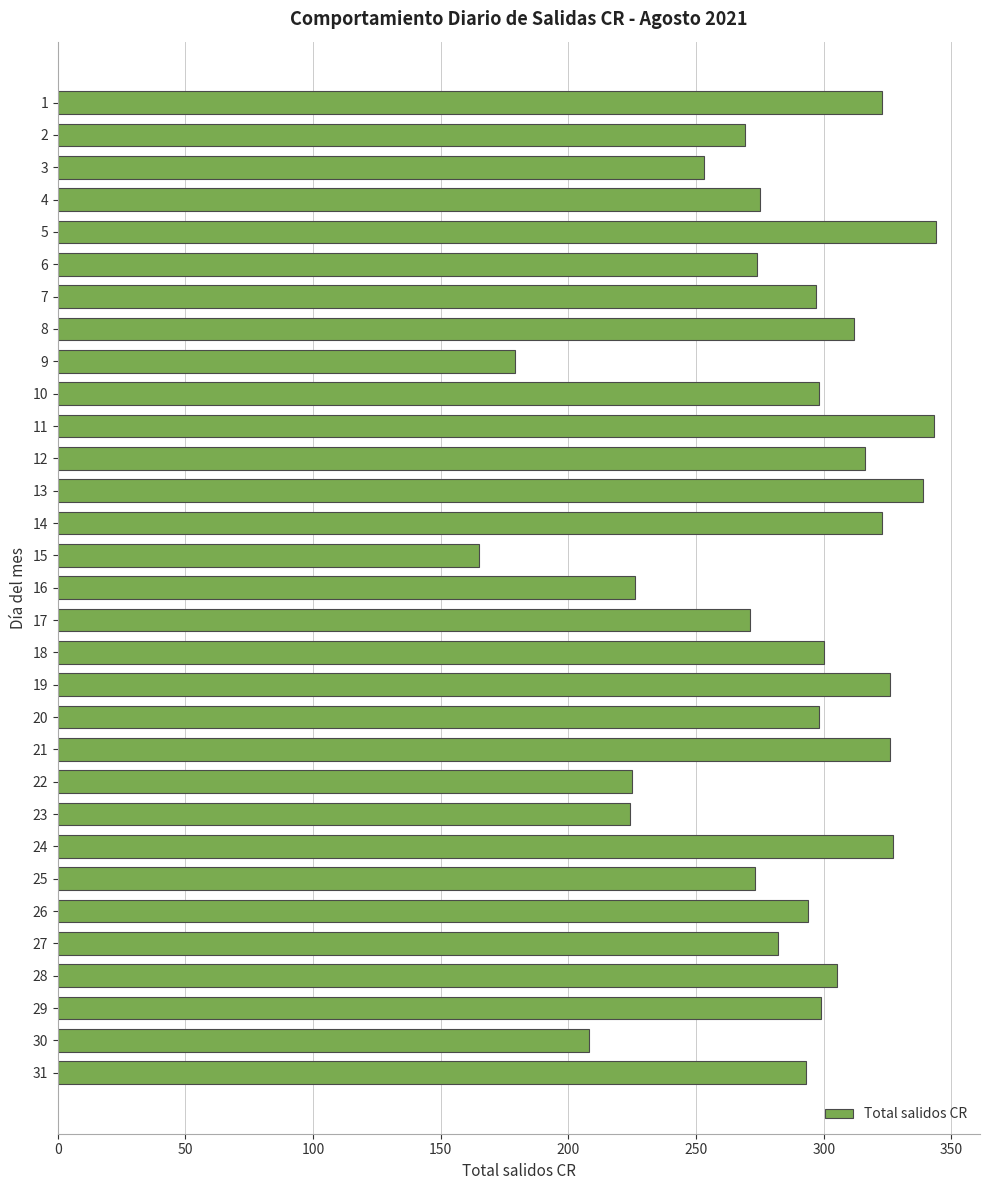

Which has a higher value, 12 or 13?

13